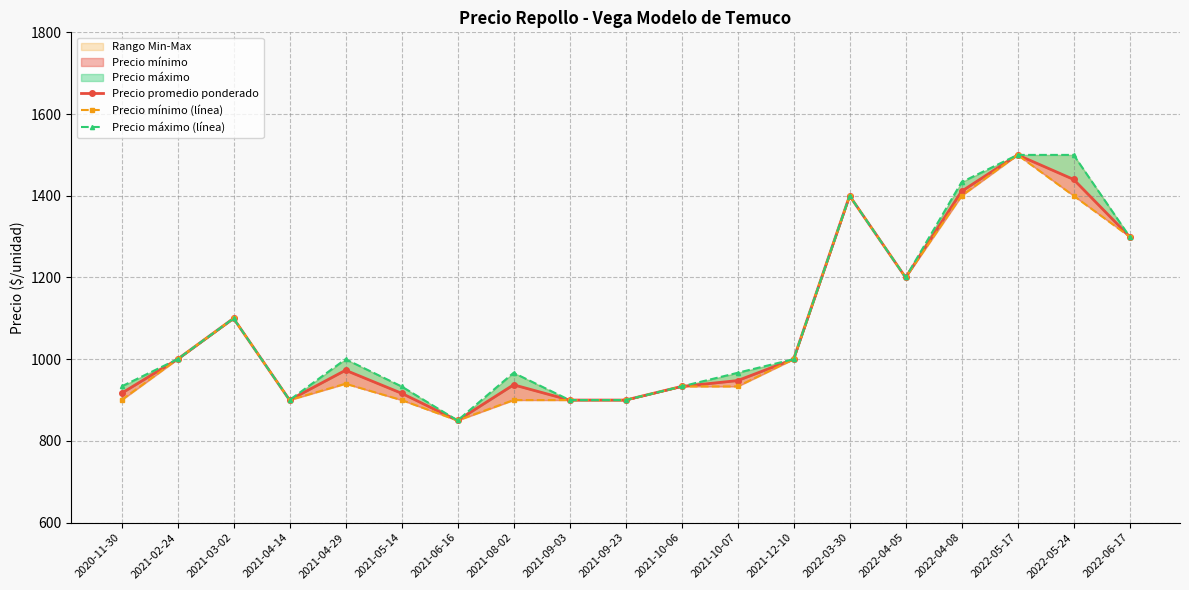

What is the difference between the second highest and second lowest values in the Precio promedio ponderado series?

540.0